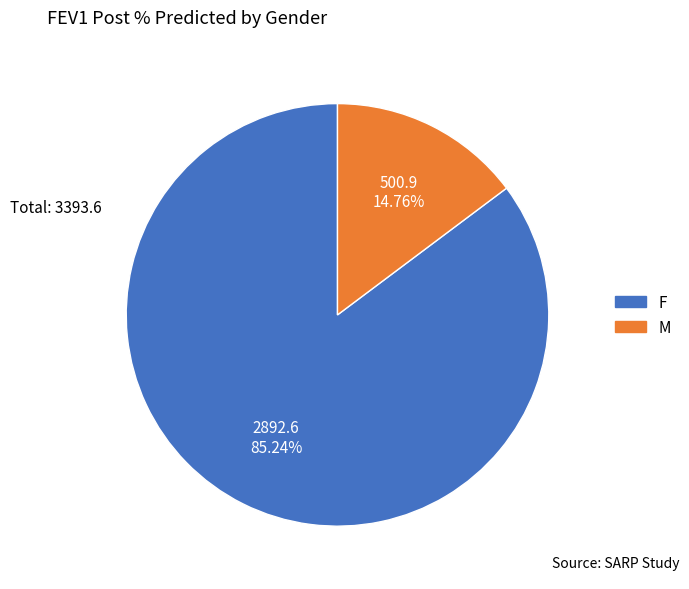

Does any single category account for the majority?

Yes